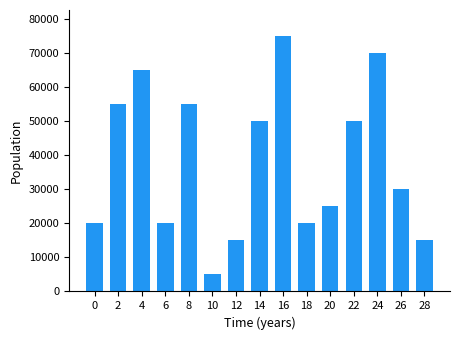

How many series are shown in this chart?

1